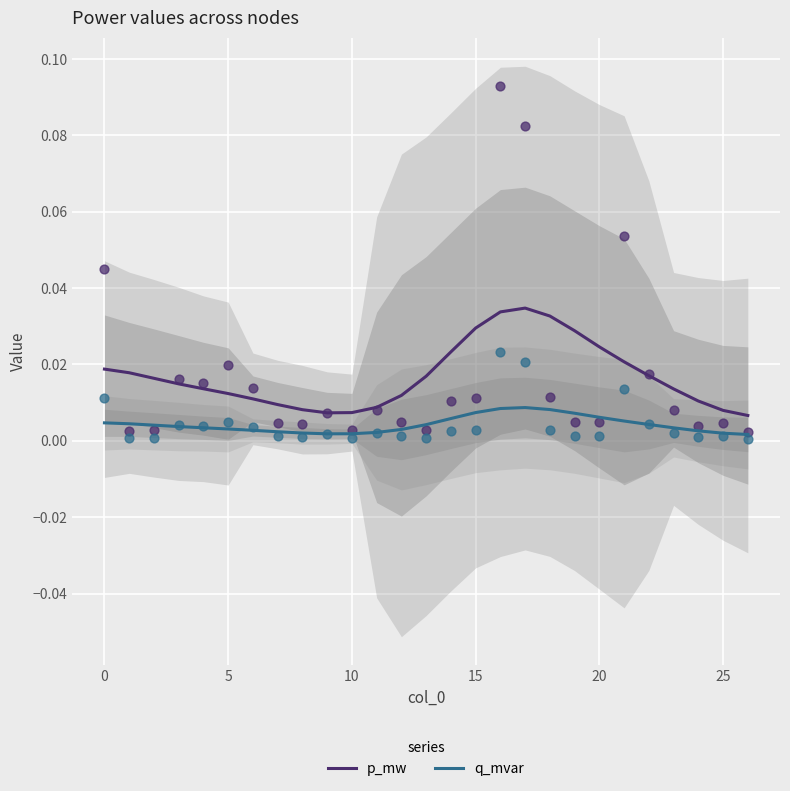

Which series contains the lowest Y value?

q_mvar